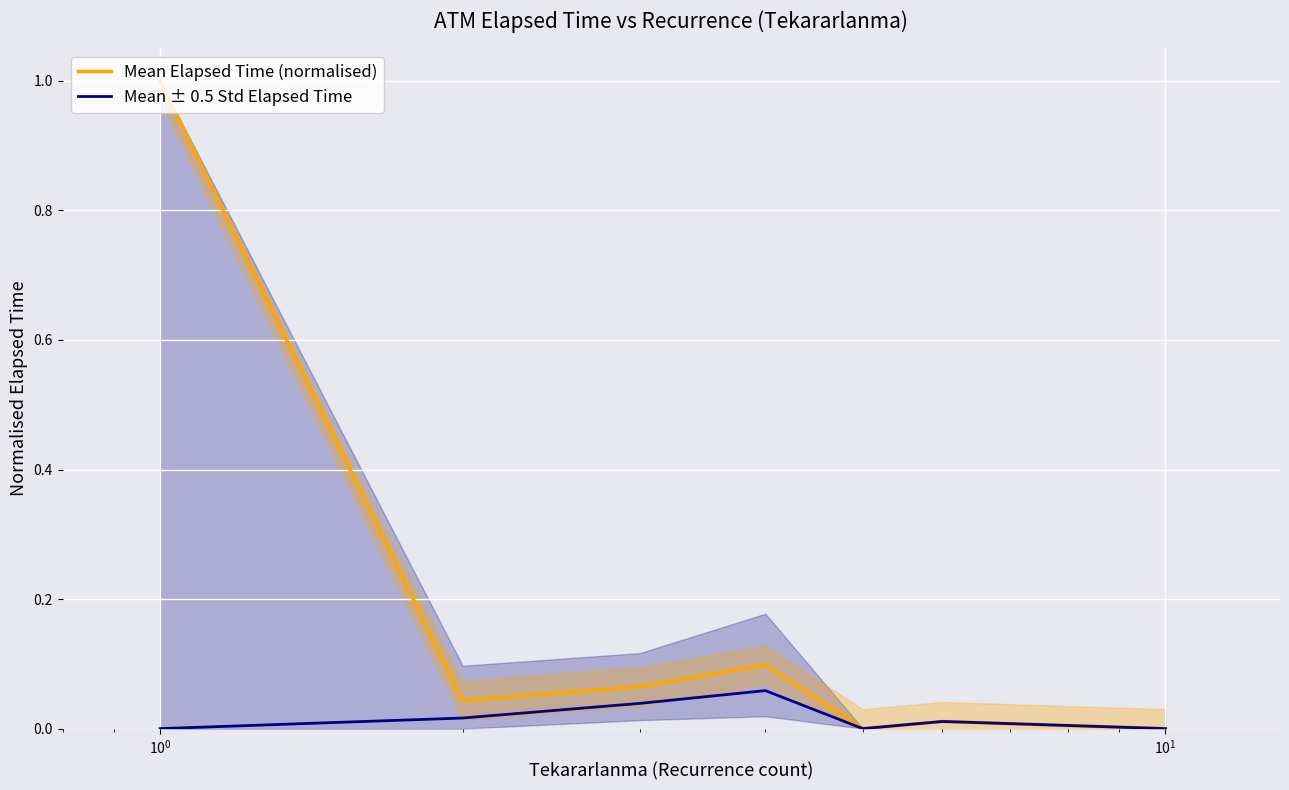

Rank the series by their maximum value, from lowest to highest.

Mean ± 0.5 Std Elapsed Time, Mean Elapsed Time (normalised)